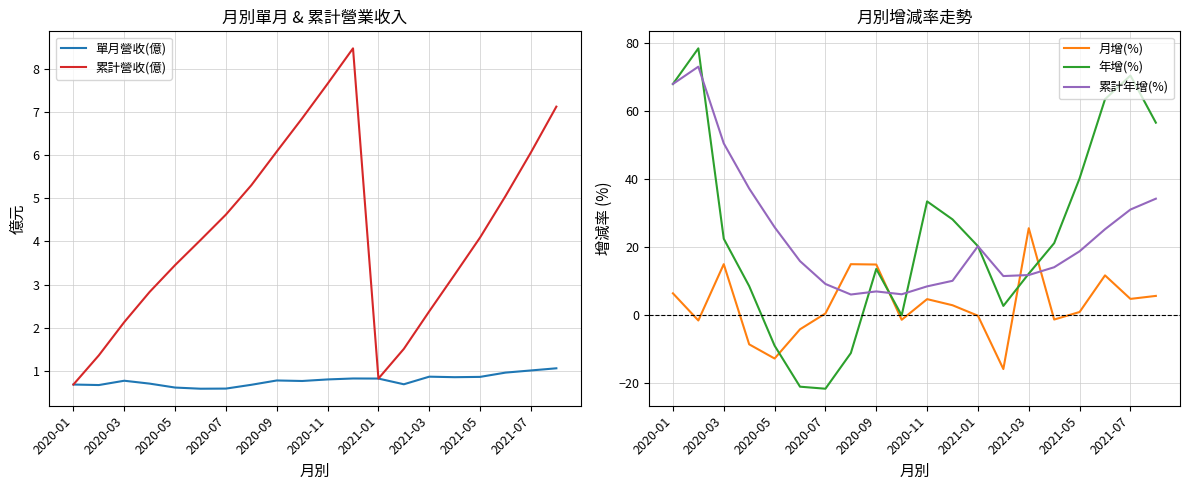

At 15, list the series in order from largest to smallest.

年增(%), 累計年增(%), 累計營收(億), 單月營收(億), 月增(%)